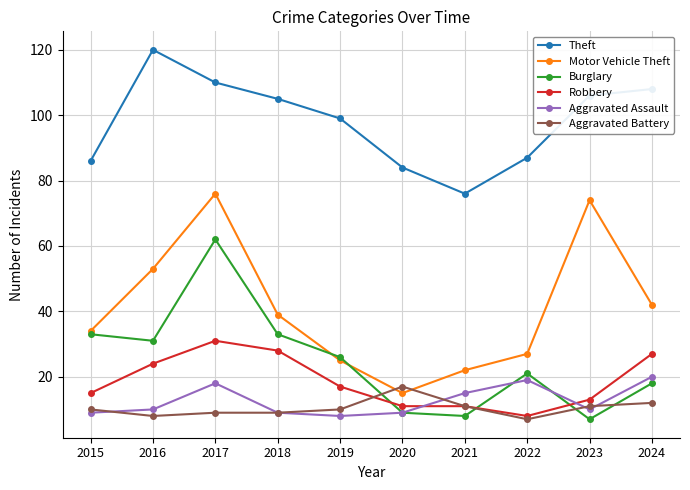

Which category has the highest value across all series?

2016